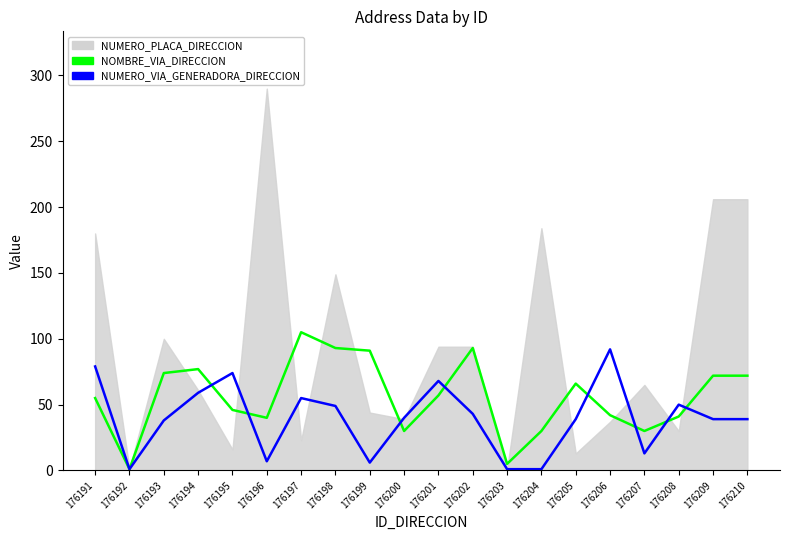

Which label corresponds to the largest value in the chart?

176197